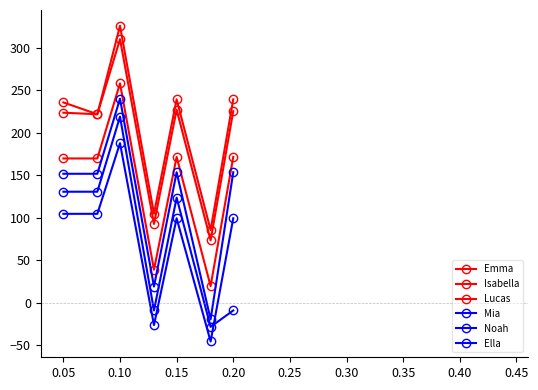

Which series has the largest total across all categories?

Emma